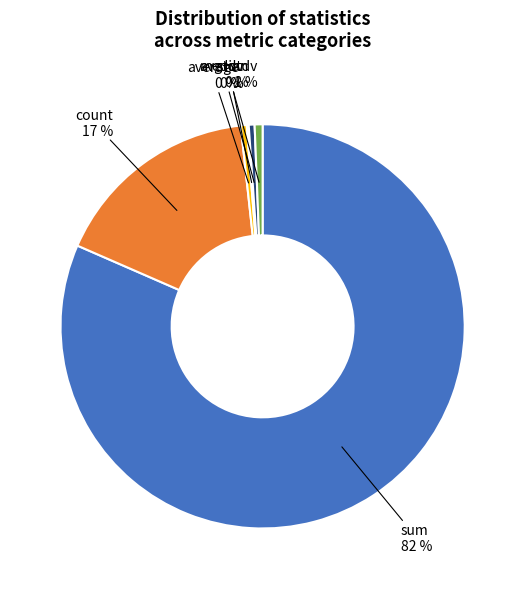

What percentage is the sum slice, to the nearest percent?

82%